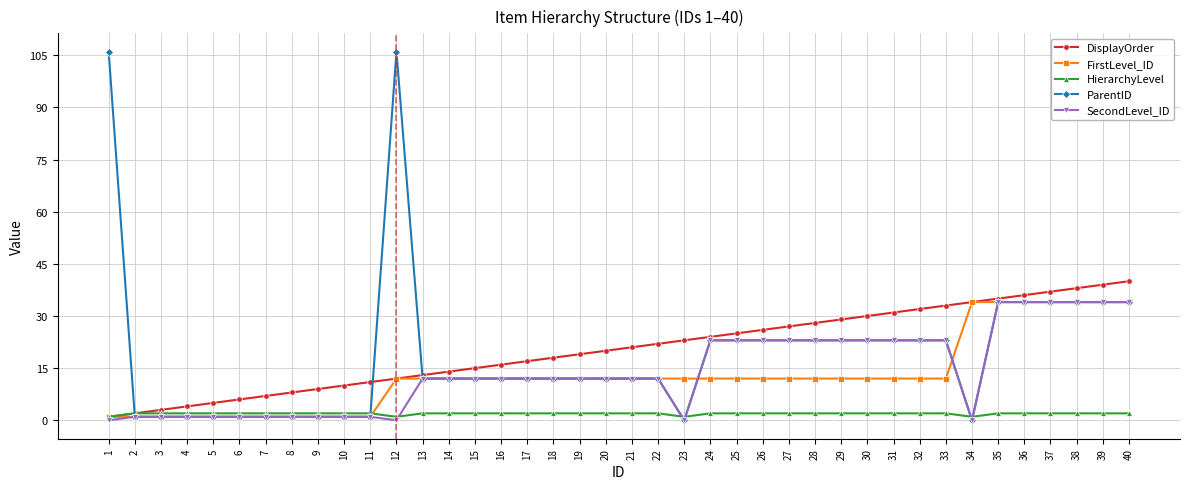

What is the maximum value shown in the chart?

106